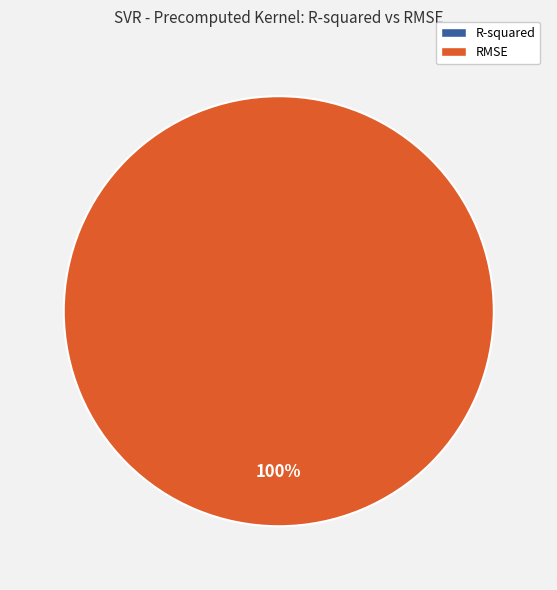

How many slices are in this pie chart?

2